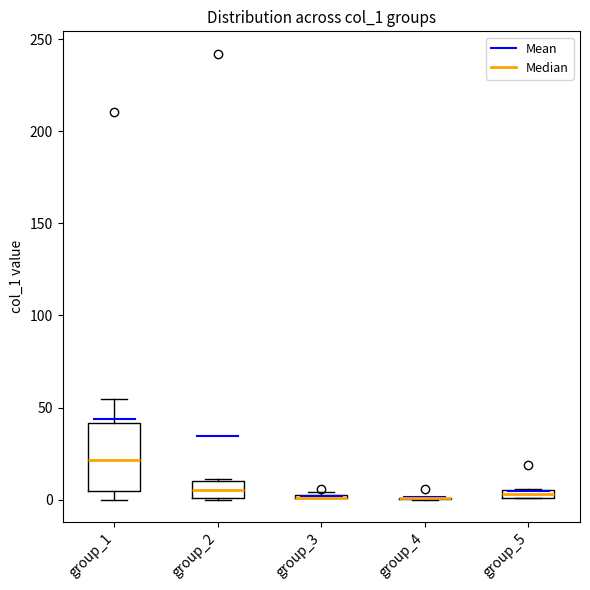

Which box is the tallest, from its lower edge to its upper edge?

group_1